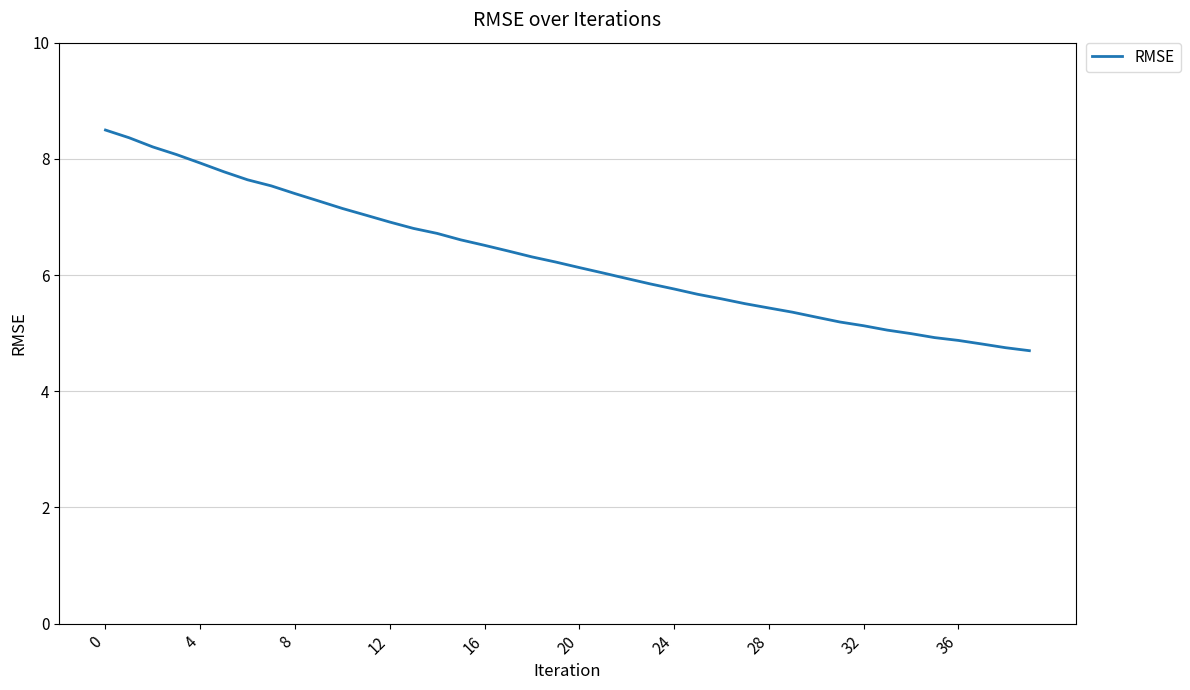

What is the maximum value shown in the chart?

8.5